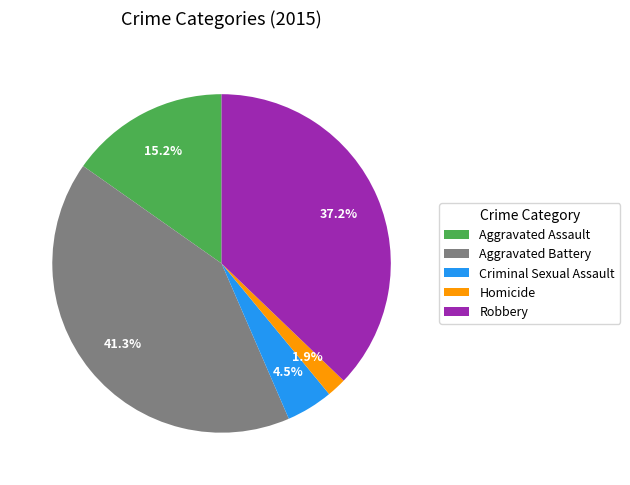

Which category has the smallest portion of the pie?

Homicide